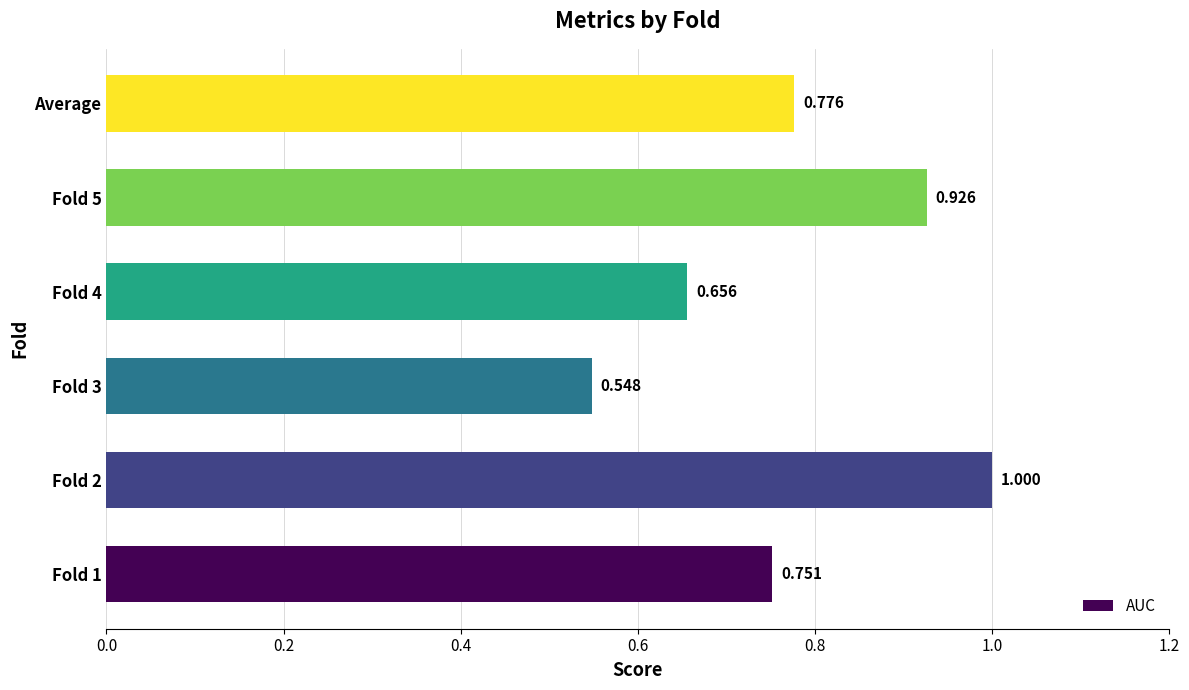

Which has a higher value, Average or Fold 4?

Average